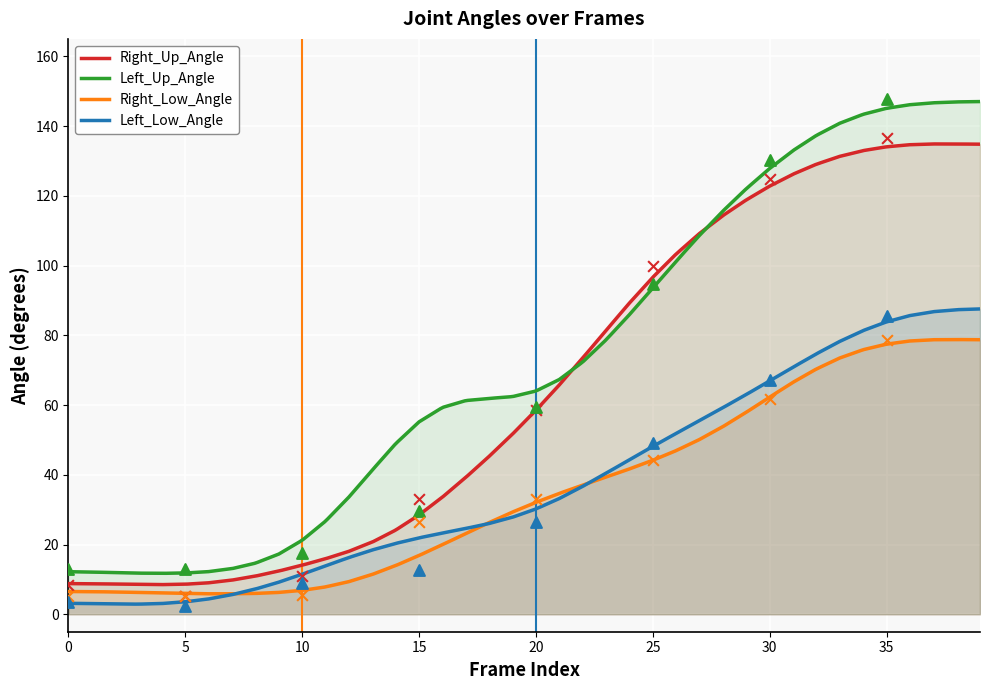

Which series reaches the minimum Y coordinate?

Left_Low_Angle